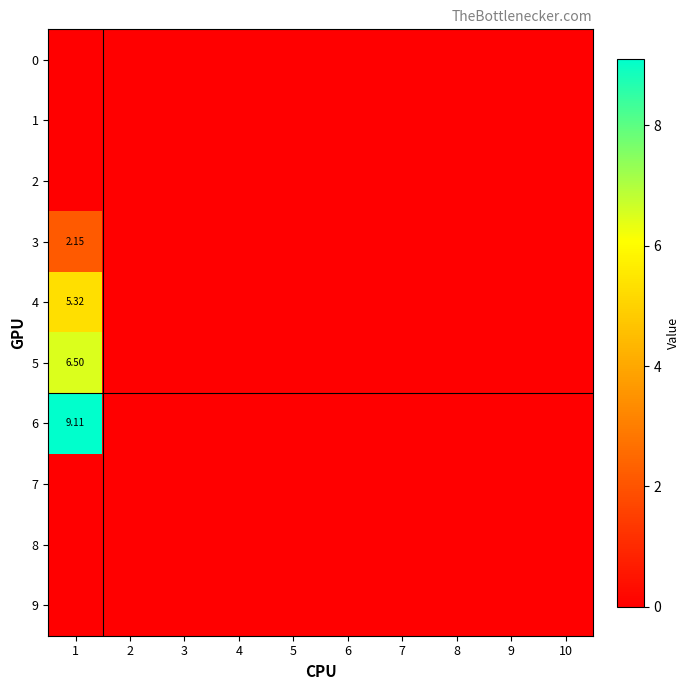

Which has a higher value, 9 or 3?

9